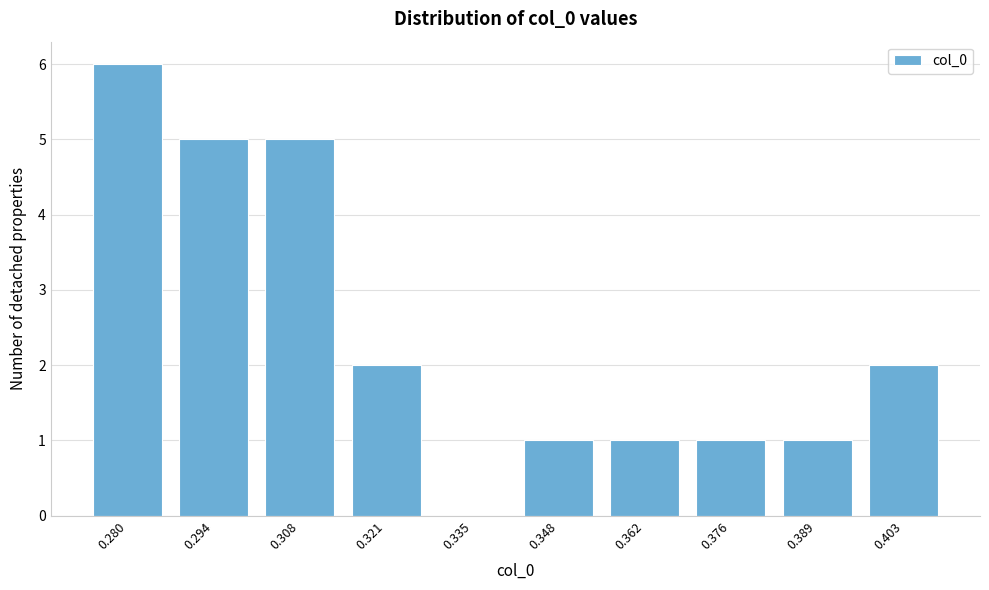

Reading left to right, extract all data points from this chart.

0.280=6	0.294=5	0.308=5	0.321=2	0.335=0	0.348=1	0.362=1	0.376=1	0.389=1	0.403=2